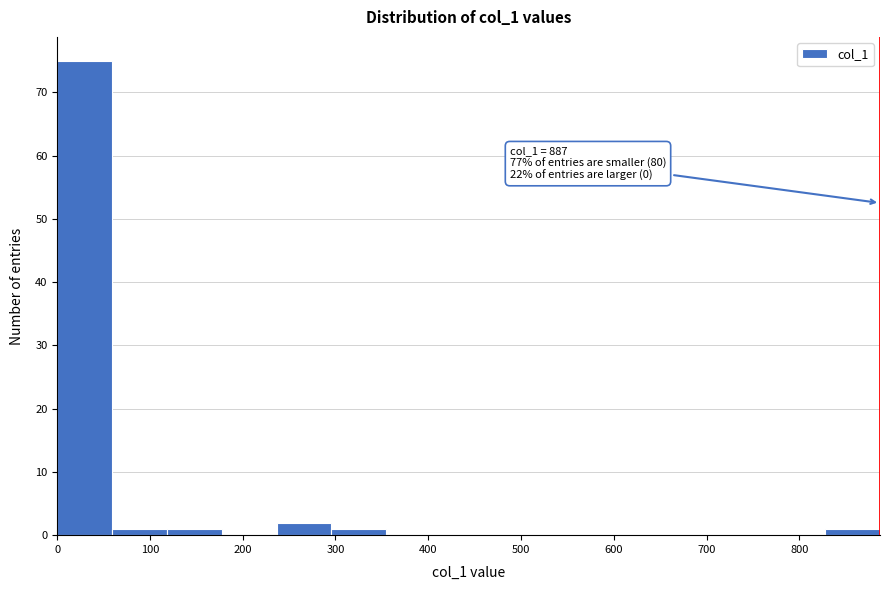

Over which range of the x-axis is the bar tallest?

0 to 60